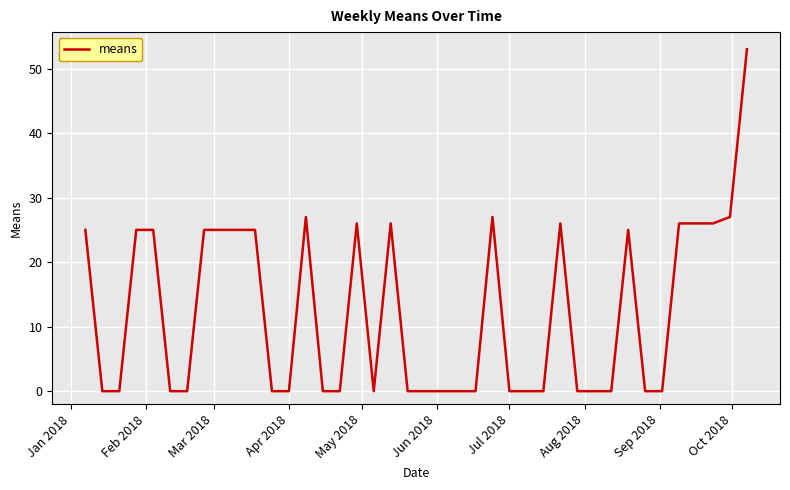

What is the maximum value shown in the chart?

53